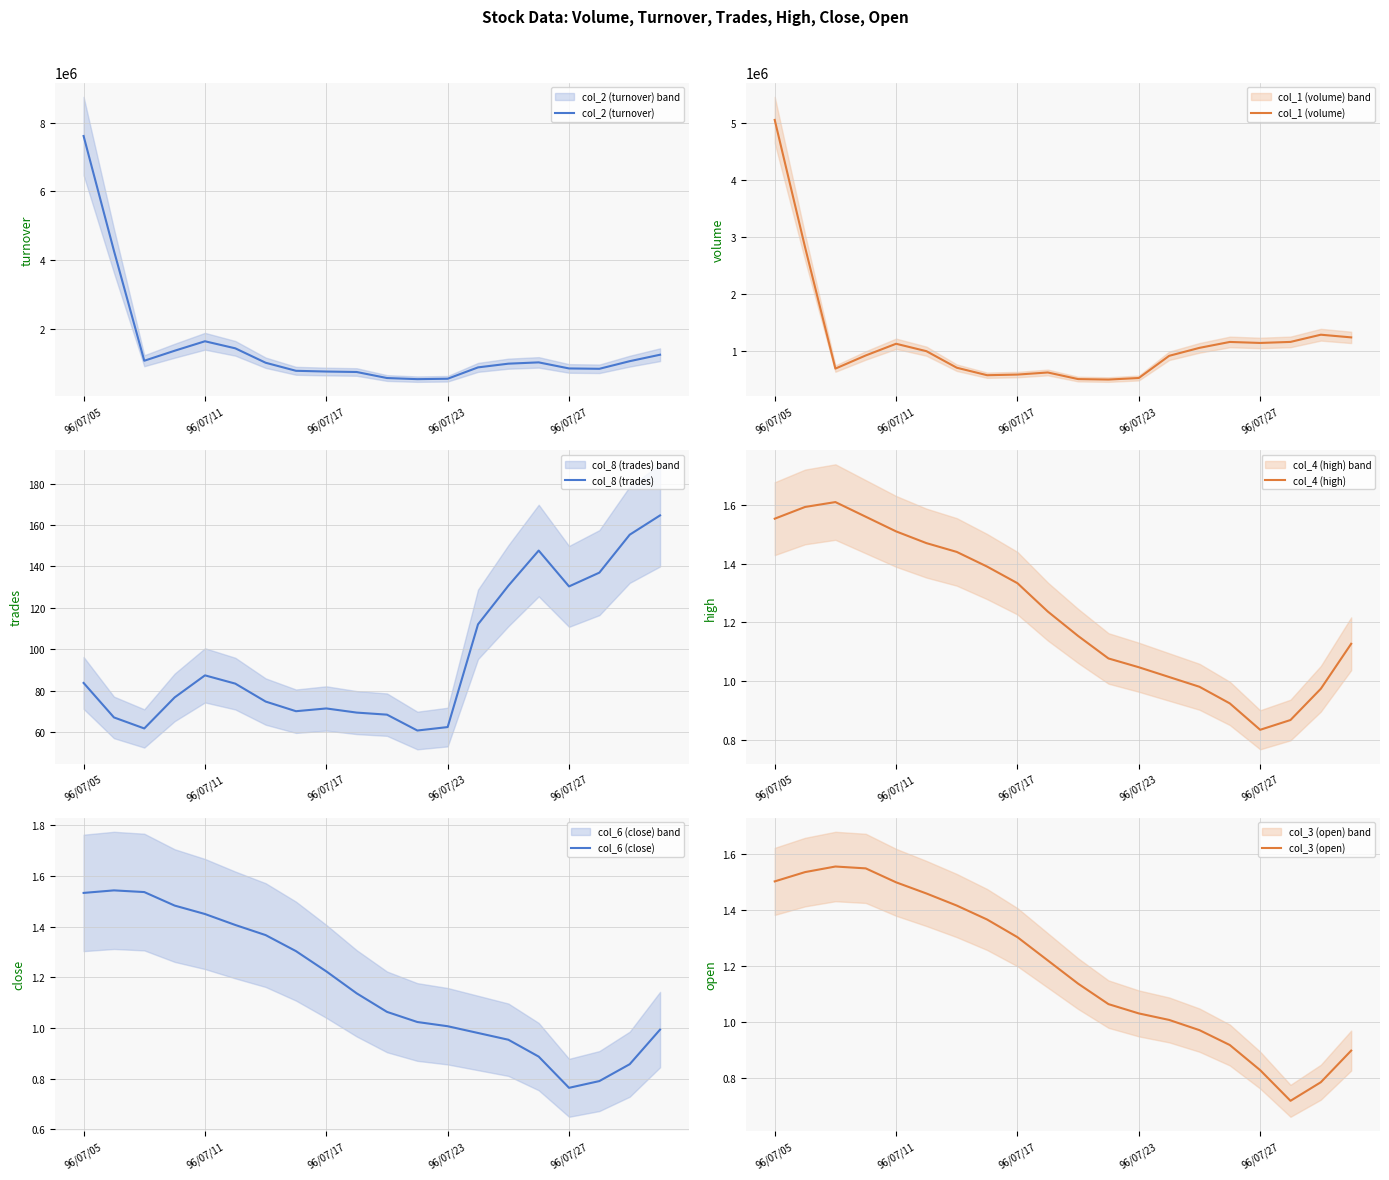

What is the total value across all series at 18?

2342811.3